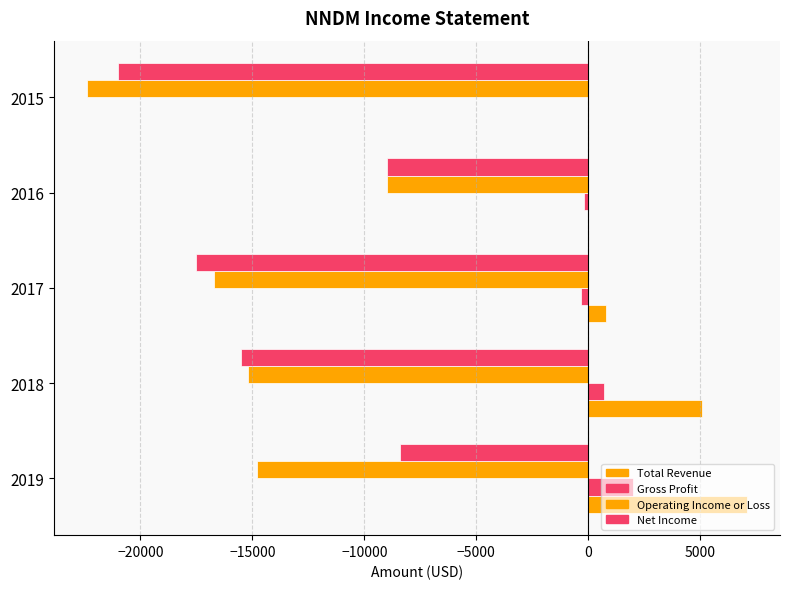

How many values in the Operating Income or Loss series exceed -15200?

2